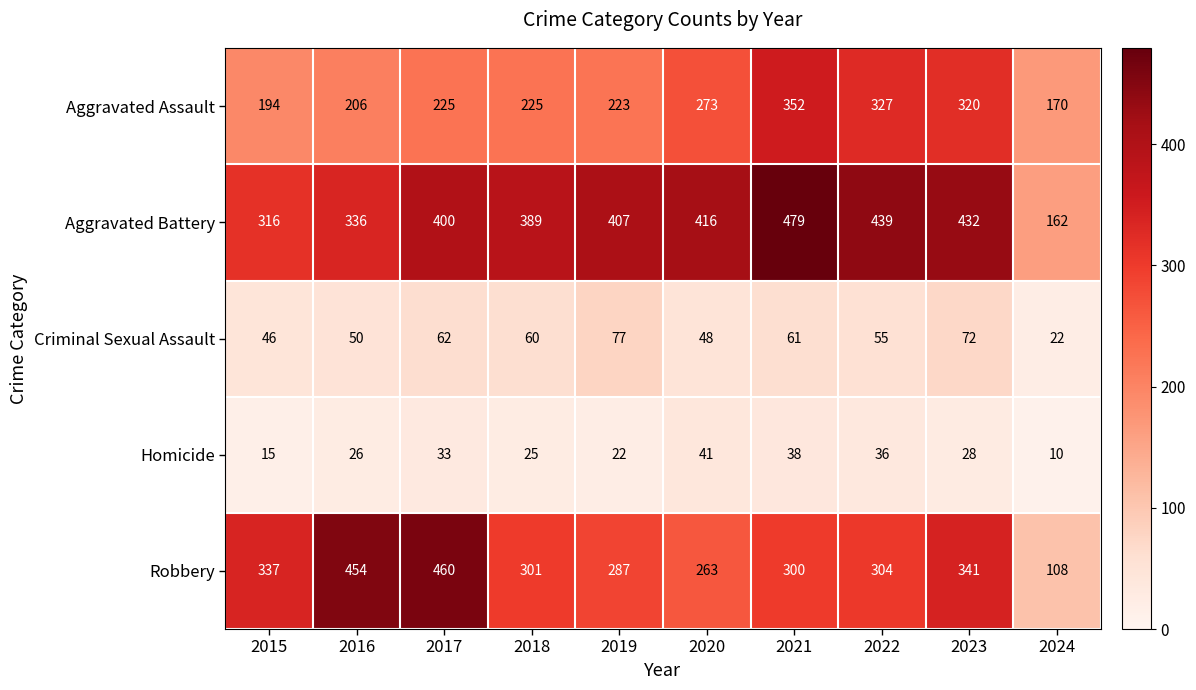

True or false: Criminal Sexual Assault has a value of 29 at 2024.

False